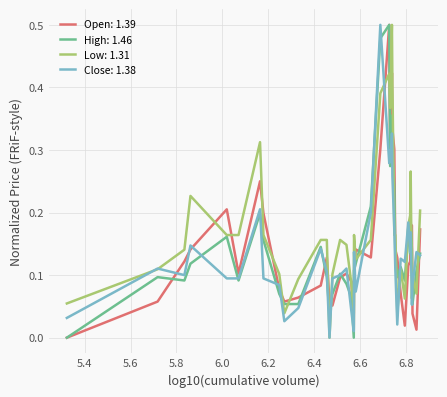

Which series has the largest total across all categories?

Low: 1.31